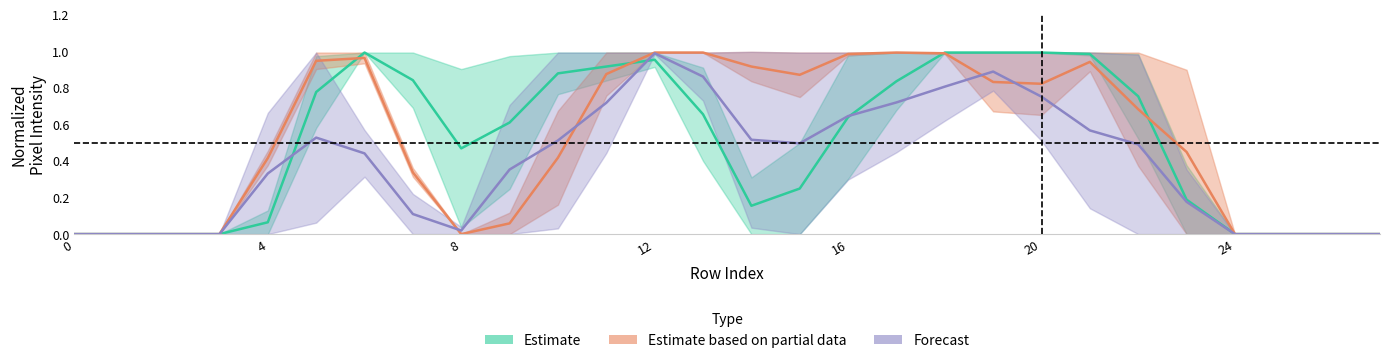

True or false: Forecast has a value of 0.5 at 14.

True